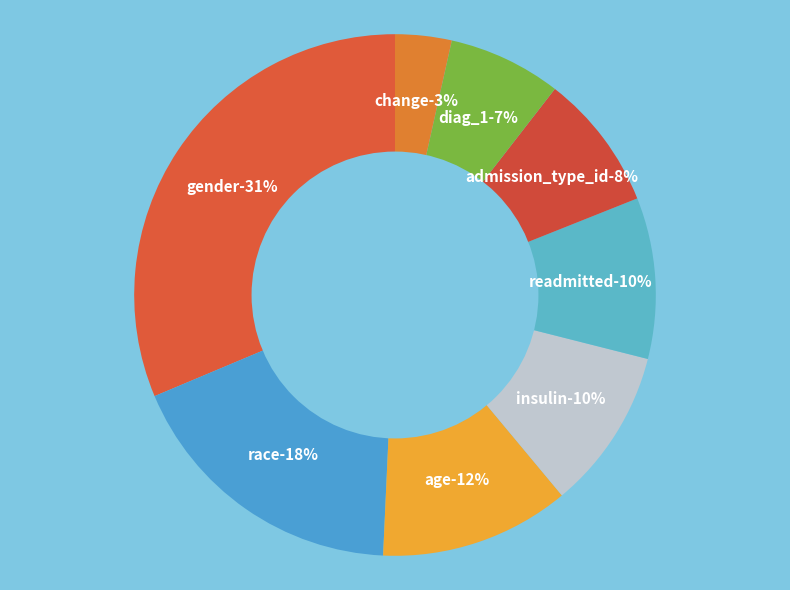

How many segments does this pie chart have?

8